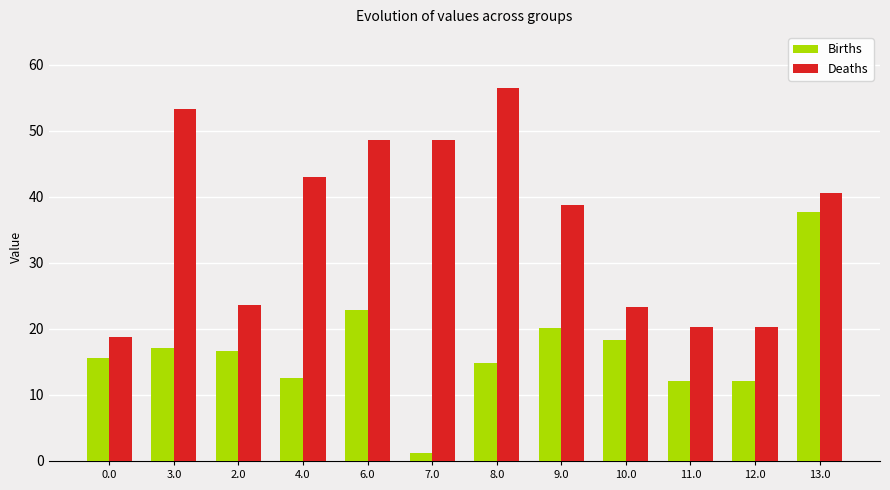

What is the spread (max minus min) of values at 4.0?

30.4